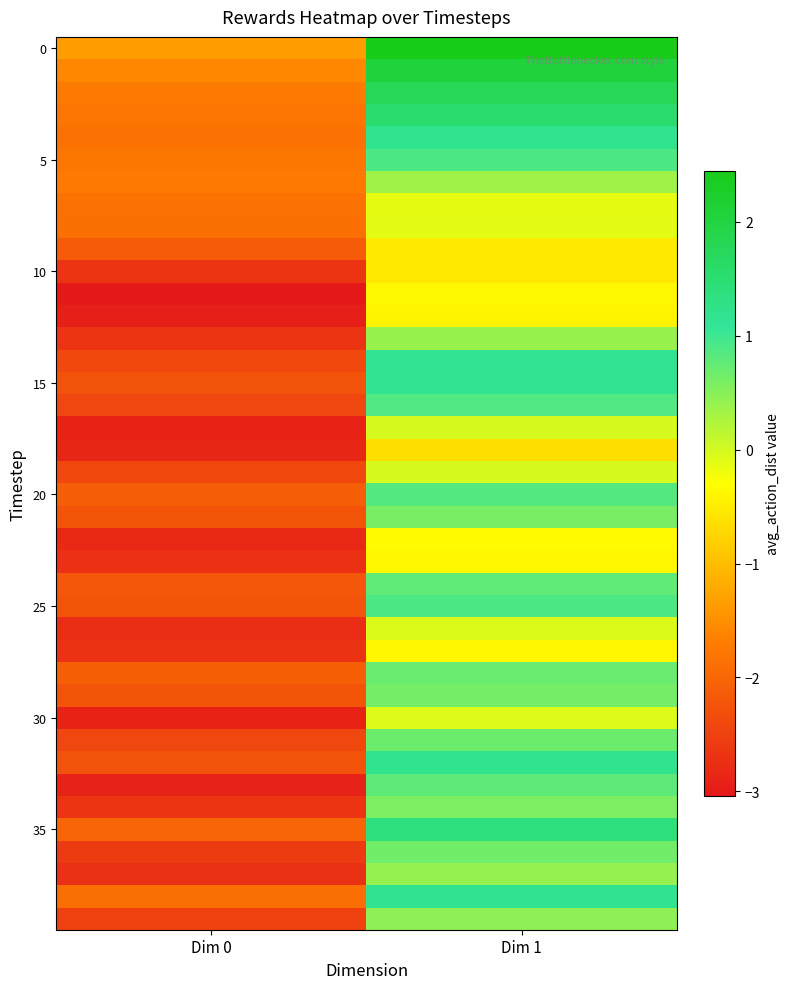

What is the maximum value shown in the chart?

2.4